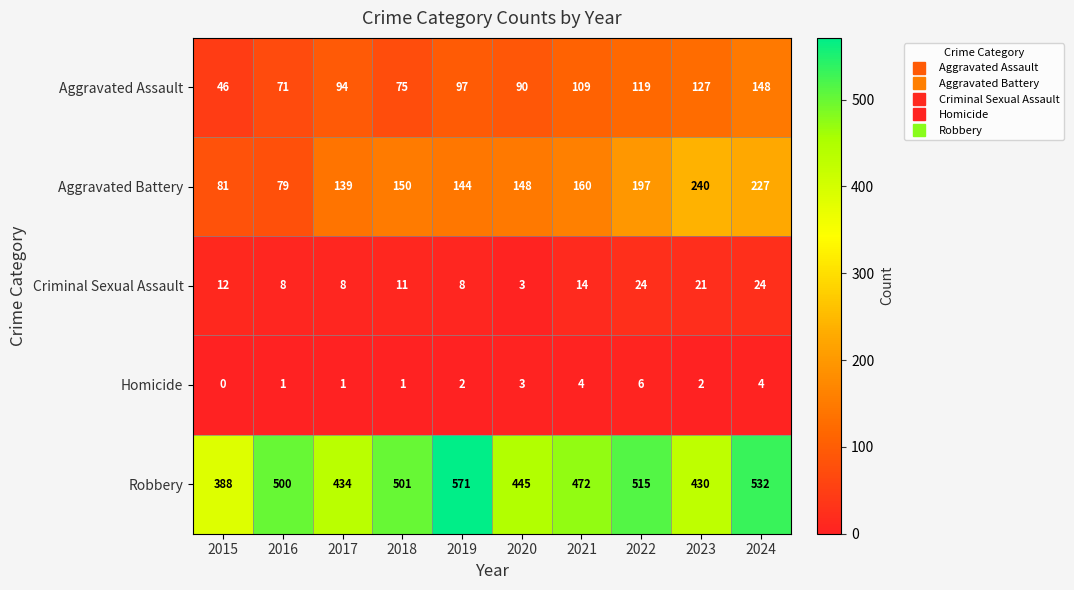

How many values in the Criminal Sexual Assault series are below 12?

5